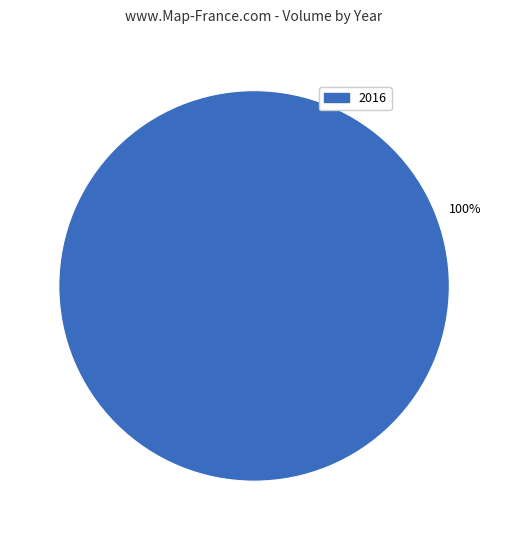

Does 2016 account for over 50% of the chart?

Yes